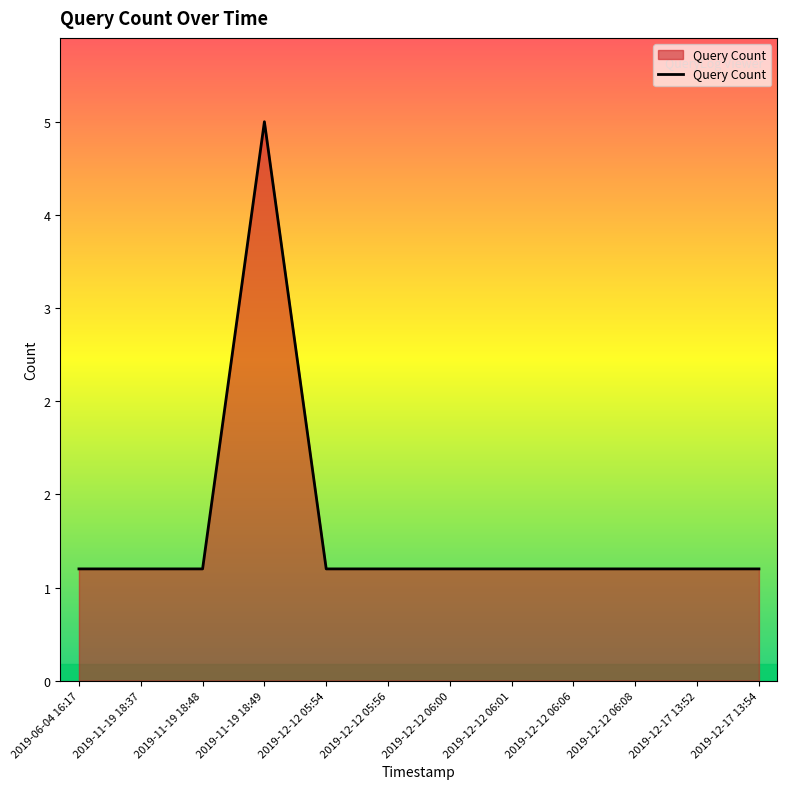

Is it true that the value at 2019-12-12 05:54 is 1?

True